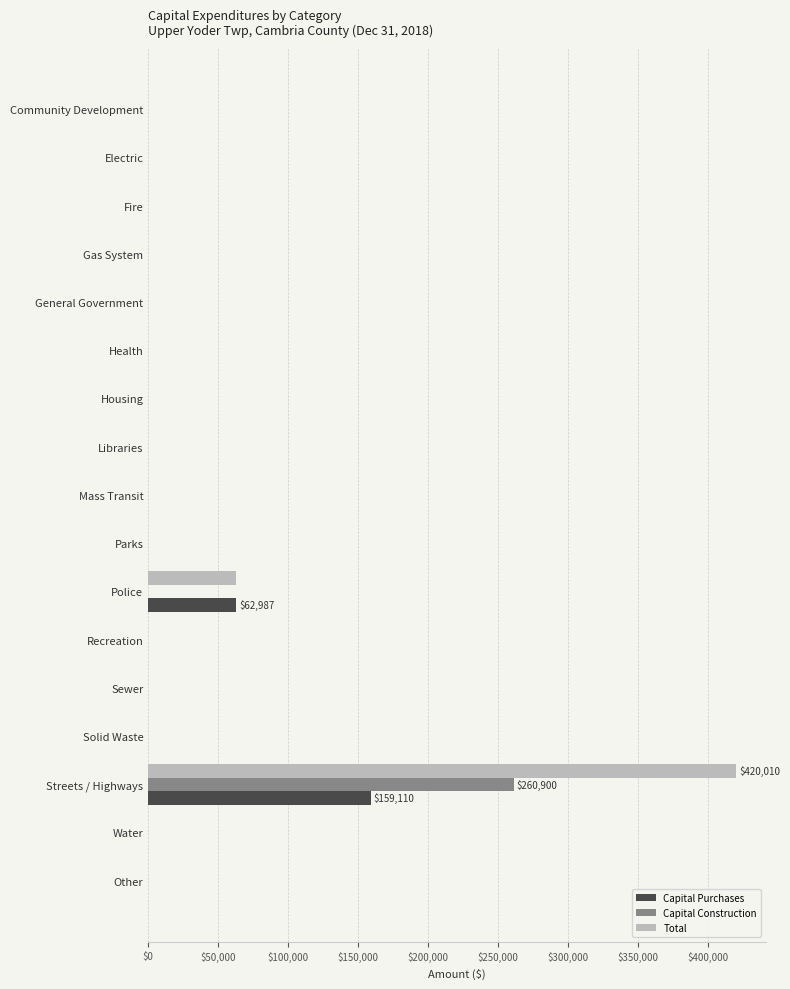

At which label does Total reach its peak?

Streets / Highways